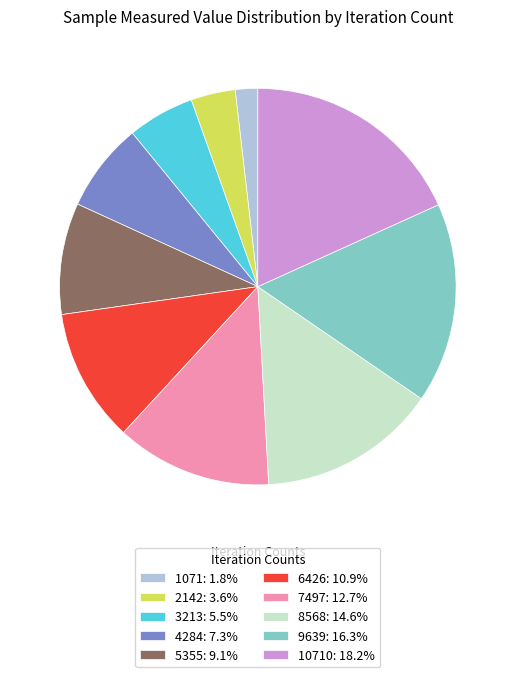

Is 1071: 1.8% the majority of the pie?

No